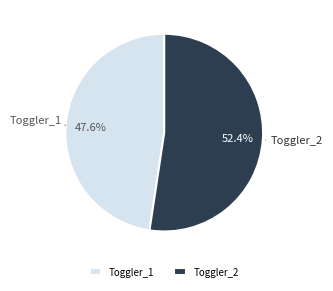

Rank the categories by value from highest to lowest.

Toggler_2, Toggler_1